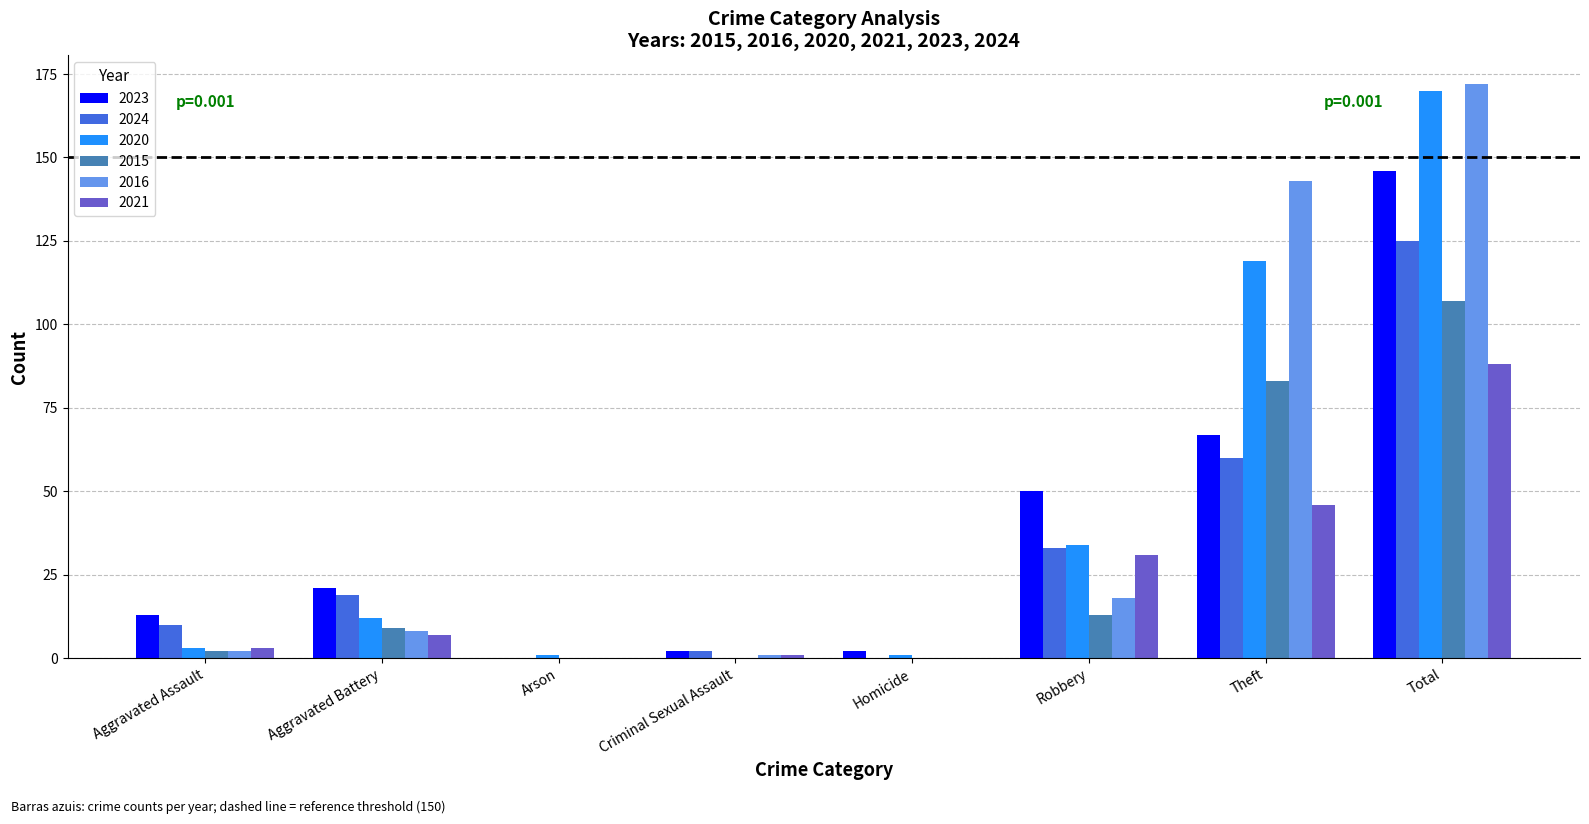

Reading left to right, extract all data points from this chart.

2023: 13	21	0	2	2	50	67	146
2024: 10	19	0	2	0	33	60	125
2020: 3	12	1	0	1	34	119	170
2015: 2	9	0	0	0	13	83	107
2016: 2	8	0	1	0	18	143	172
2021: 3	7	0	1	0	31	46	88